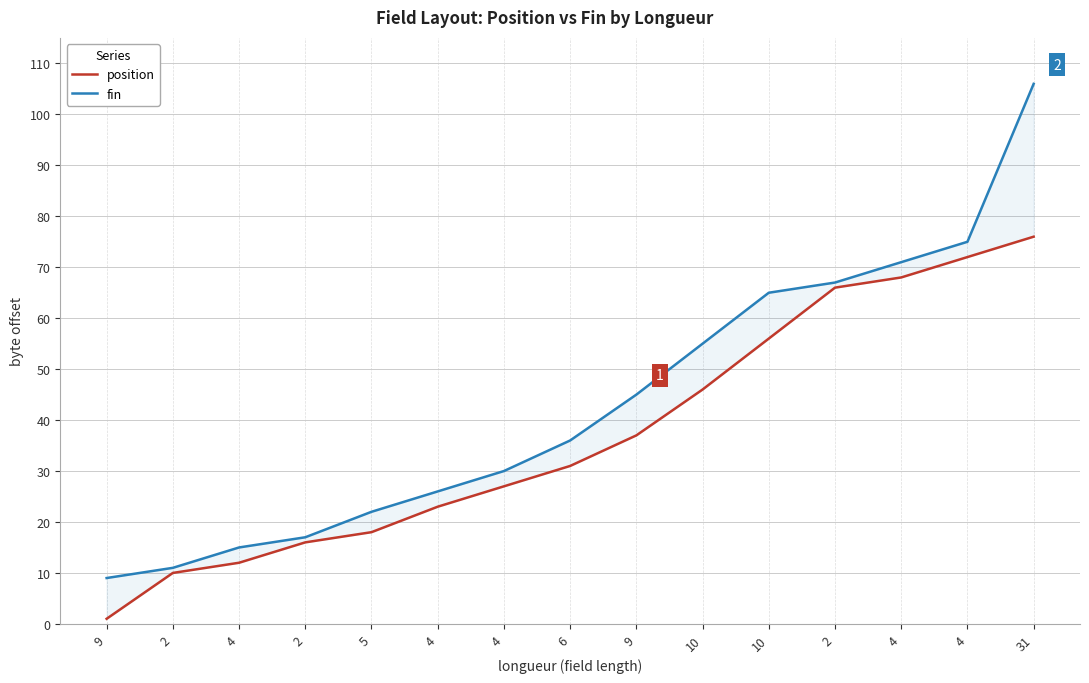

What is the sum of all position values?

559